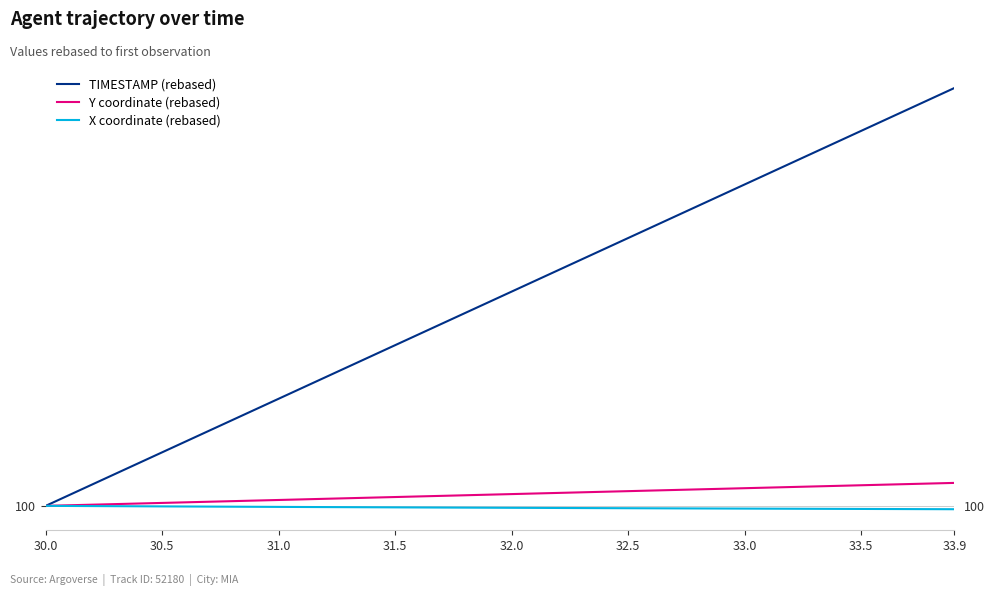

How many lines are shown in the chart?

3